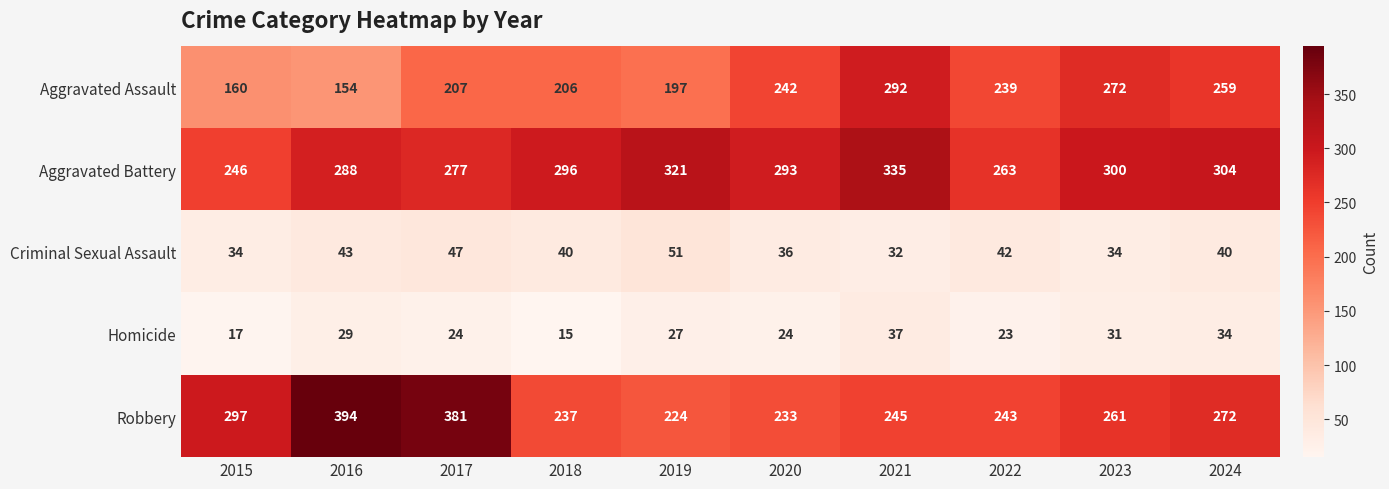

How many data points does each series have?

10